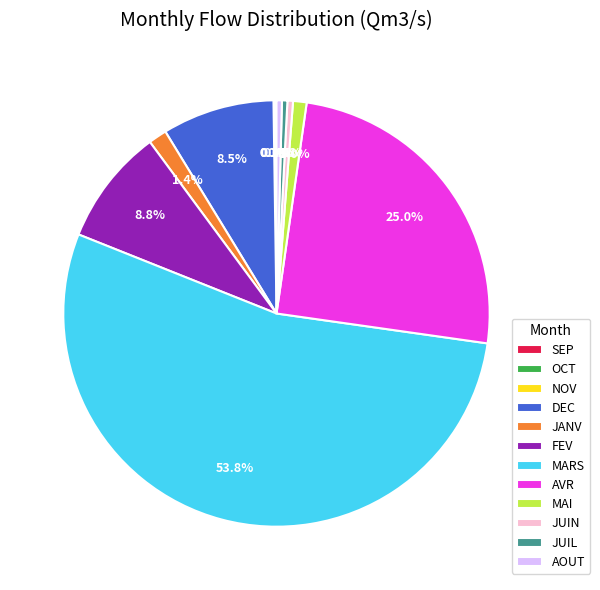

Which slice represents more than half of the pie?

MARS